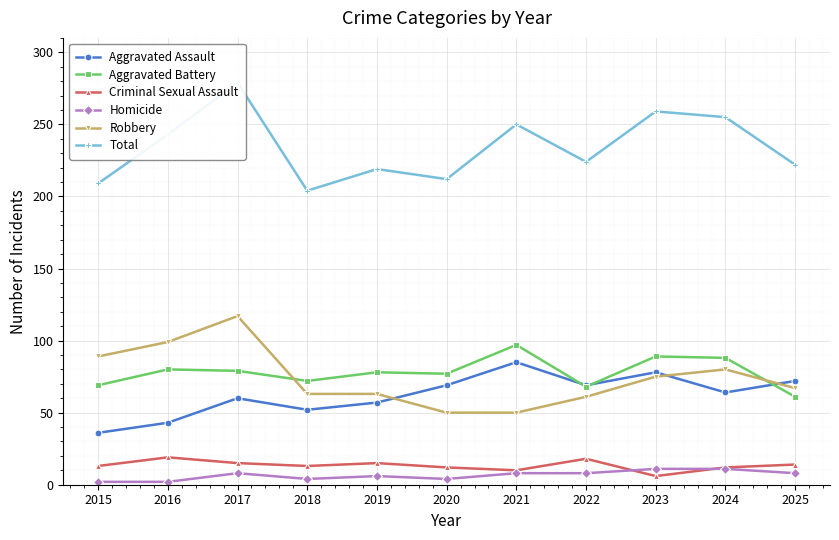

At which category does Aggravated Assault reach its first local valley?

2018